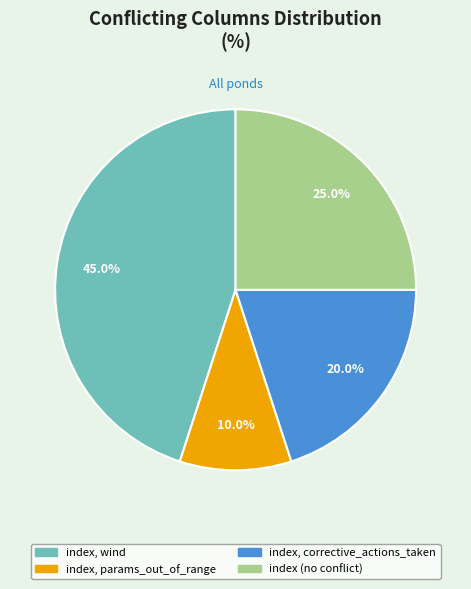

How many segments does this pie chart have?

4